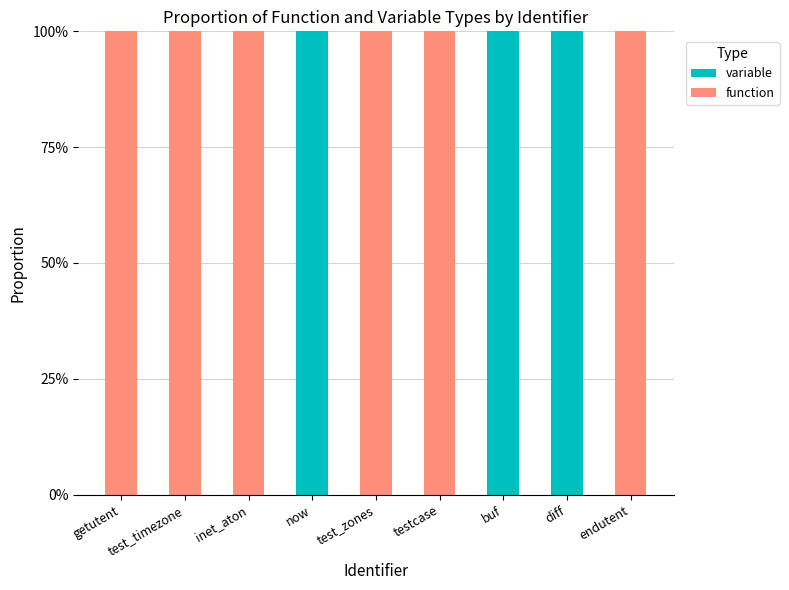

Which has a higher value, test_timezone or endutent?

test_timezone